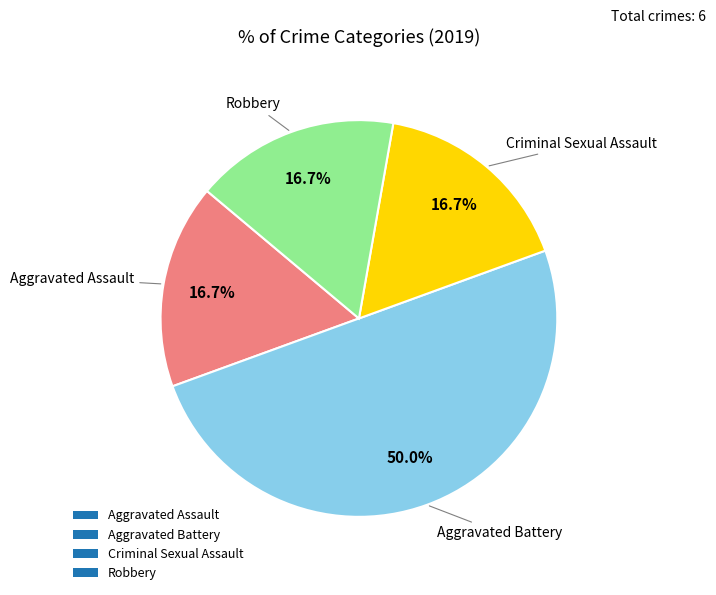

Which has a higher value, Robbery or Aggravated Battery?

Aggravated Battery